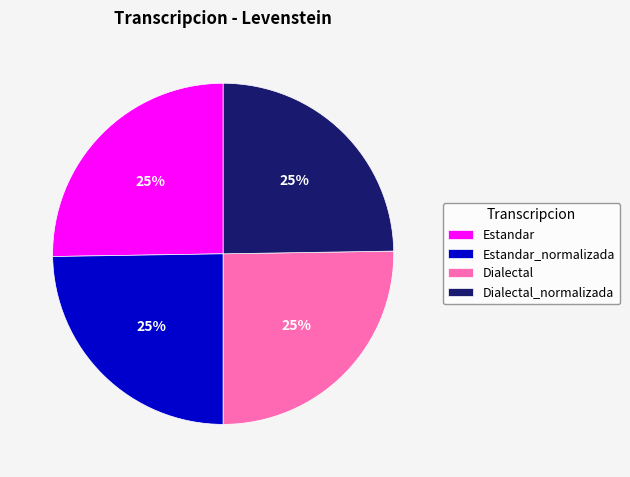

To the nearest percent, what is the combined percentage of Estandar_normalizada and Estandar?

50%